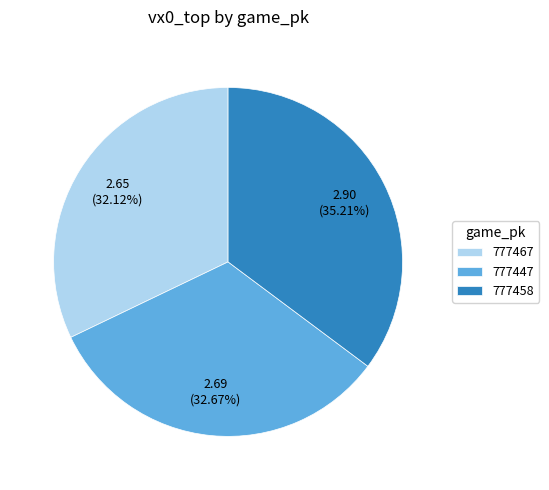

What is the ratio of the value at 777467 to the value at 777447?

1.0